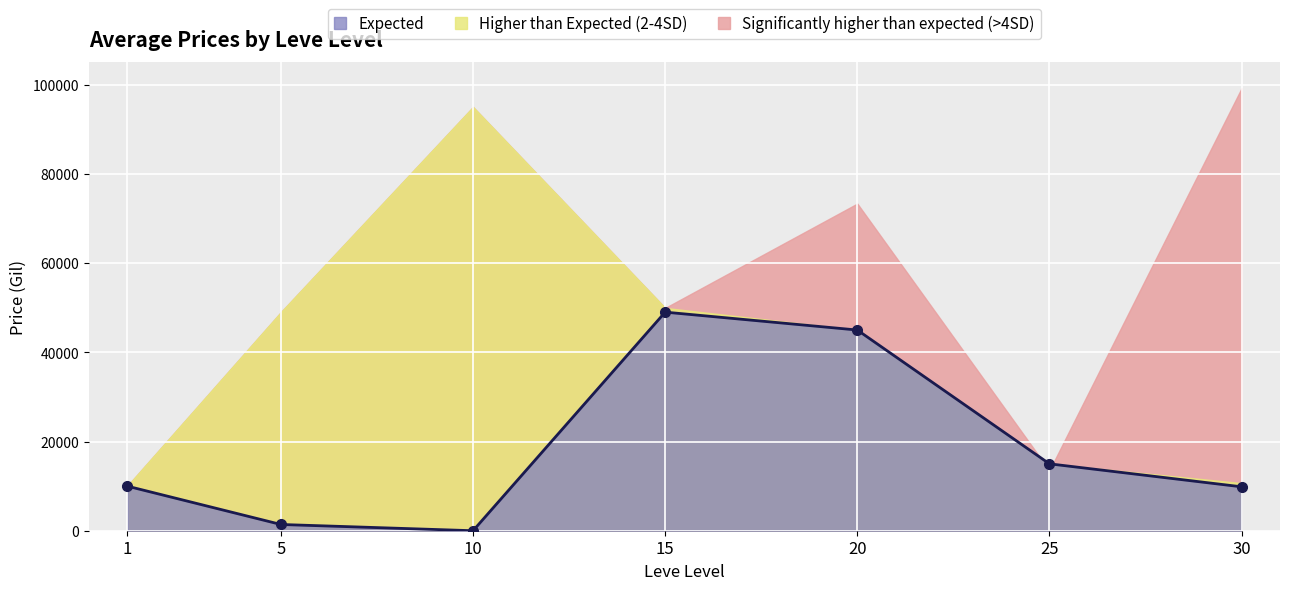

Which has a higher value, 1 or 15?

15